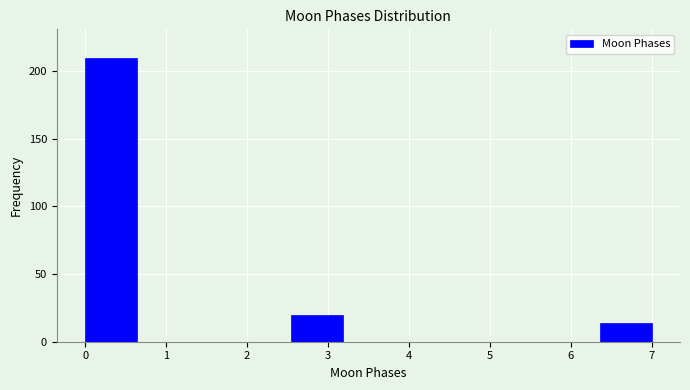

Which range on the x-axis has the tallest bar?

0.0 to 0.6